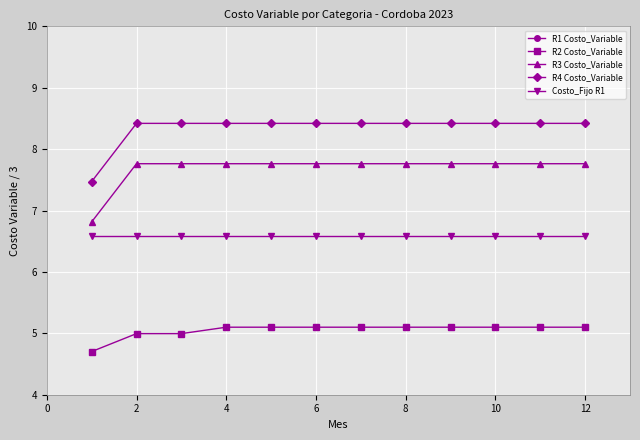

True or false: R2 Costo_Variable has more than 0 points higher than both neighbors.

False